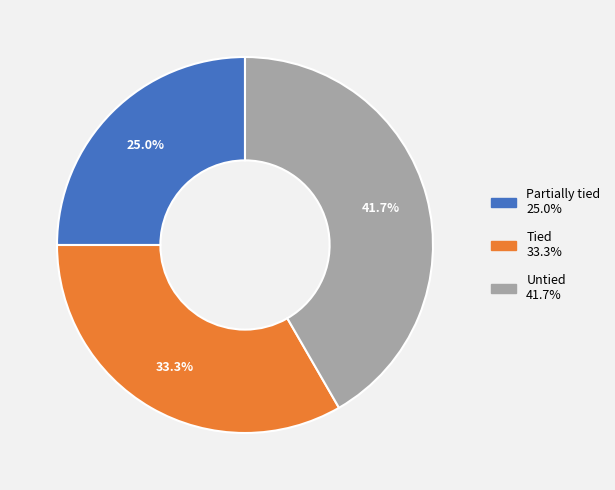

What percentage is the Untied slice, to the nearest percent?

42%